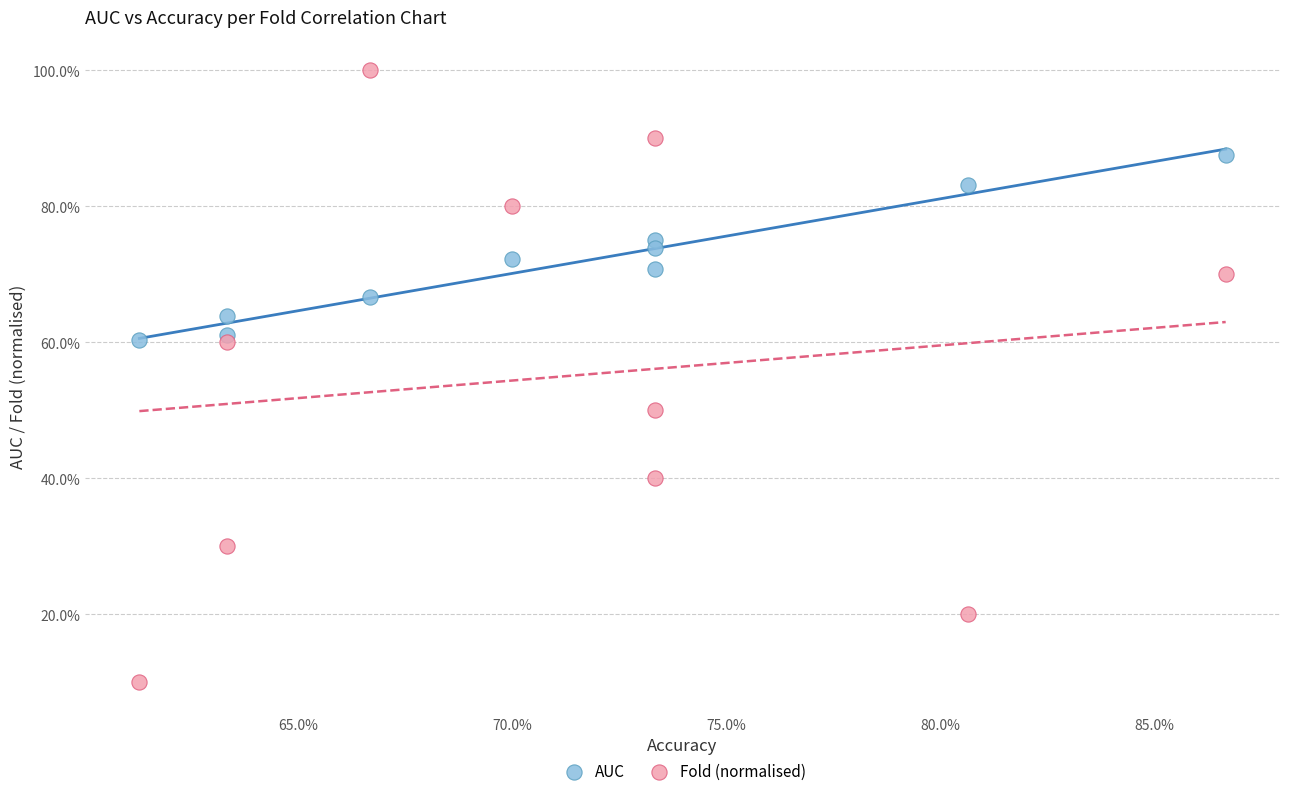

Which series has the largest Y range (max minus min)?

Fold (normalised)